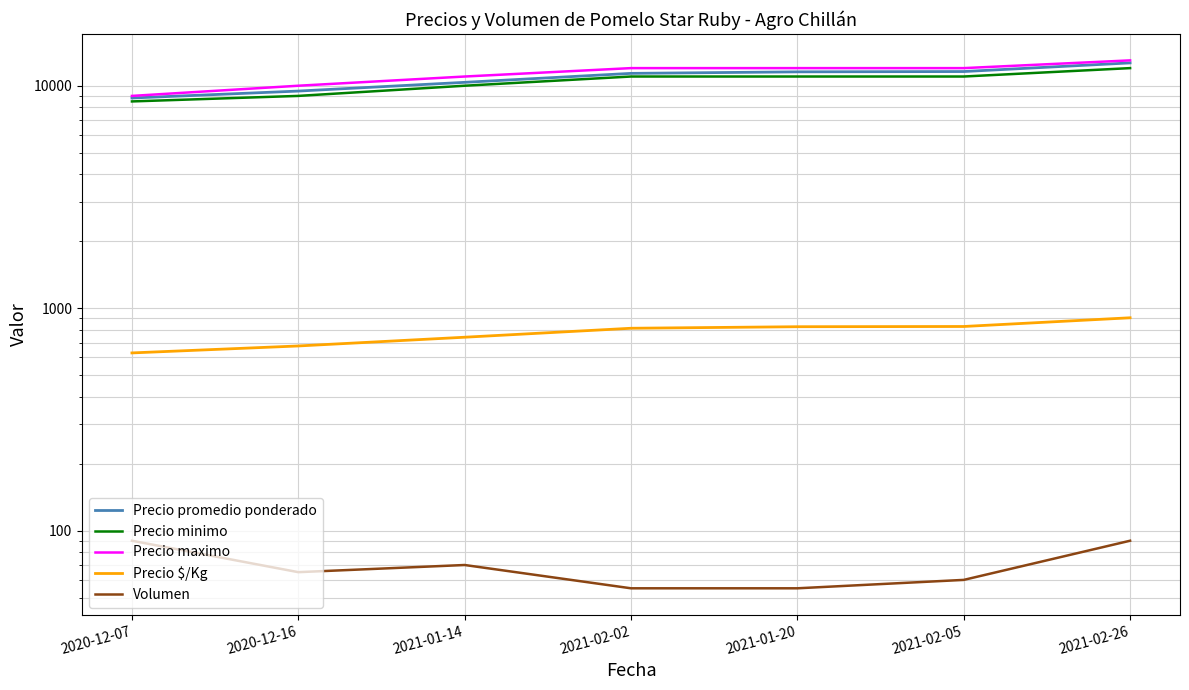

How many Precio minimo values are between 9000 and 11000?

5